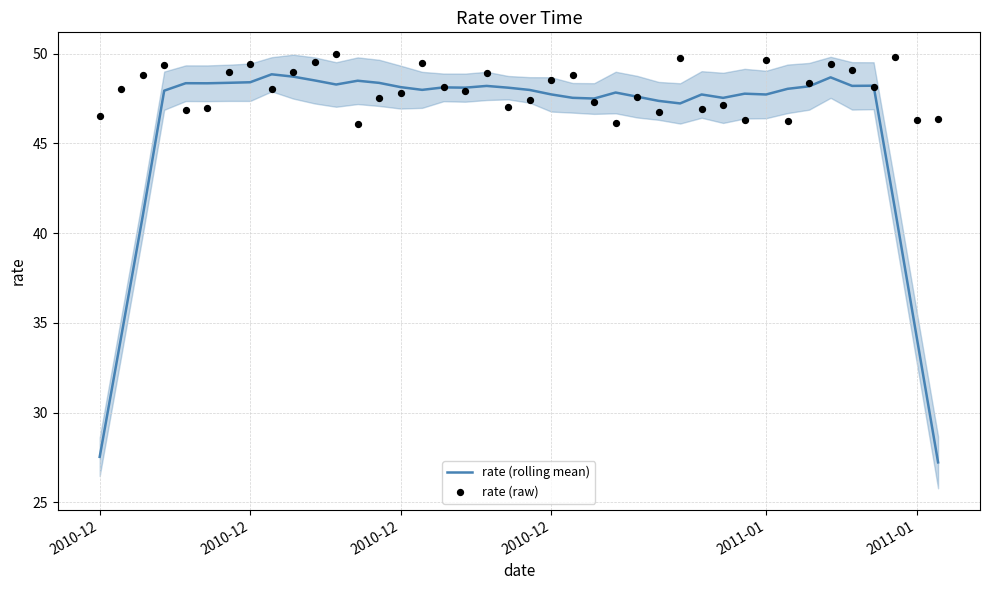

Is the value of rate (rolling mean) at 2010-12 greater than the value of rate (raw) at 2011-01?

No